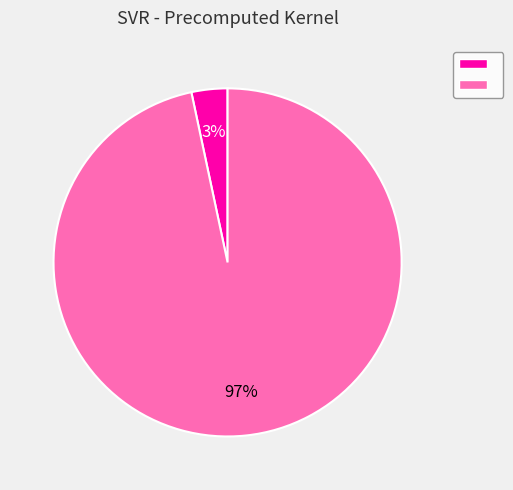

Does any single category account for the majority?

Yes